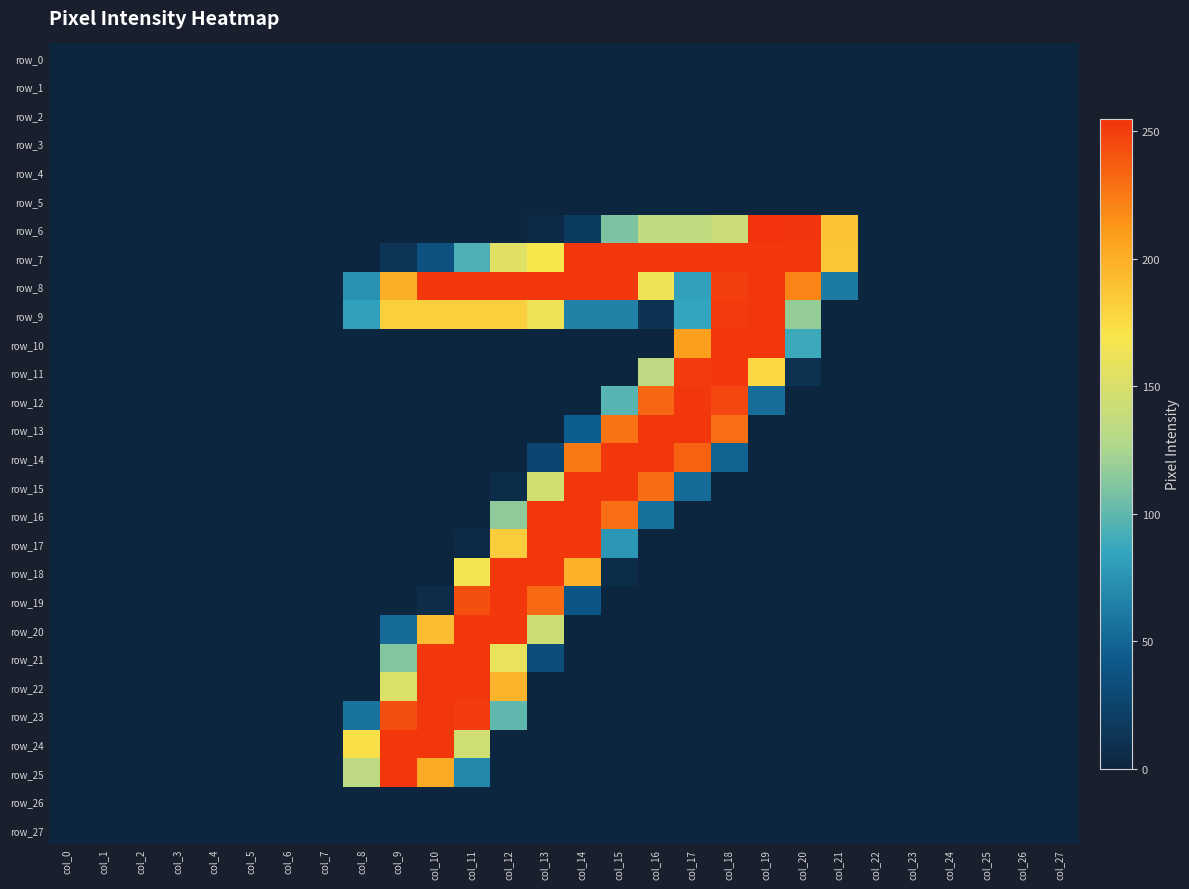

What is the average value of the row_22 series?

31